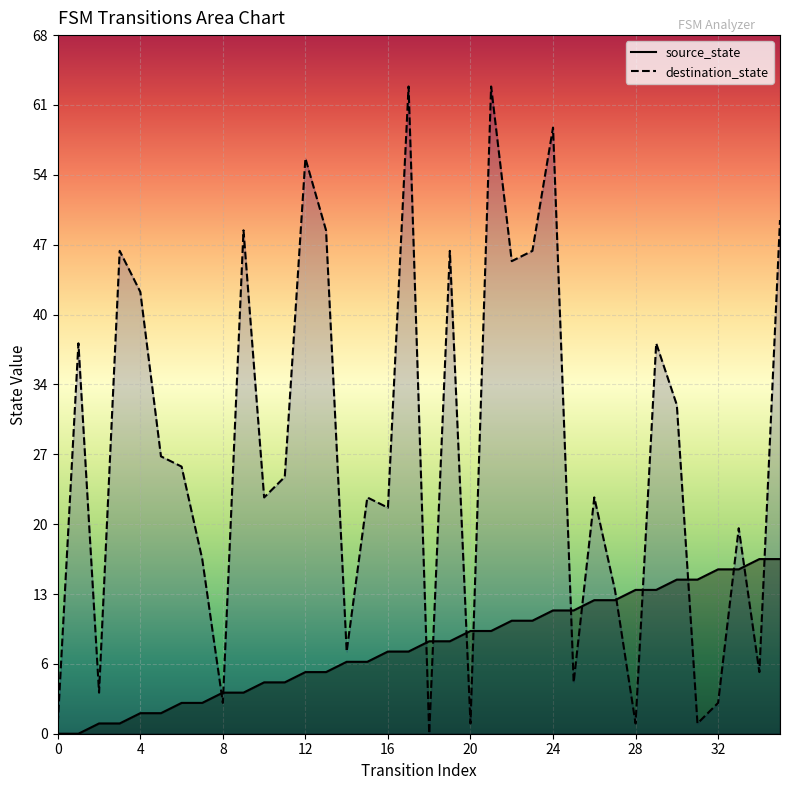

How many data points does each series have?

36